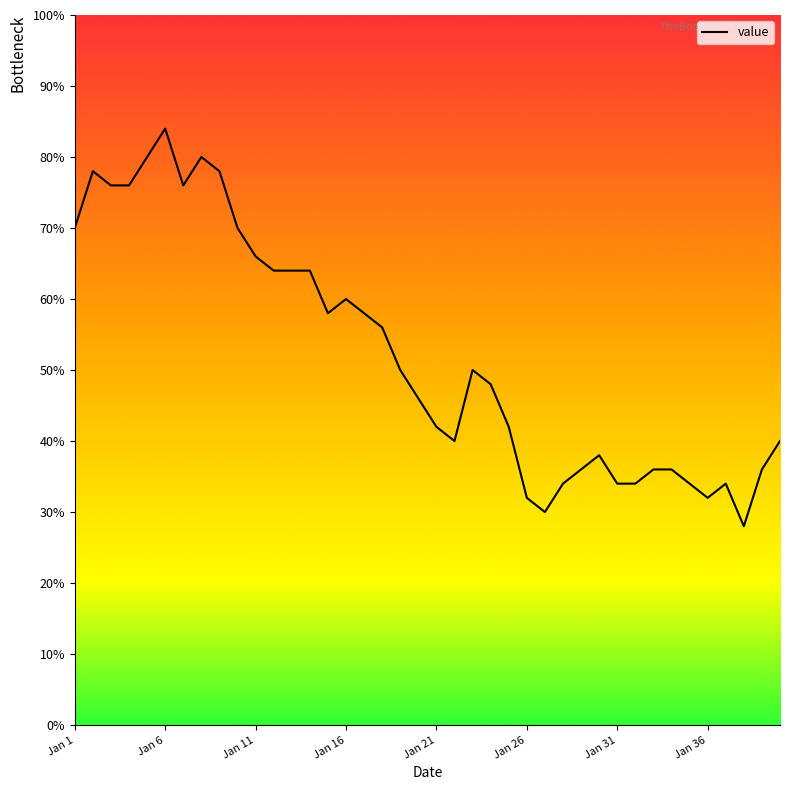

What is the smallest value displayed?

28.0